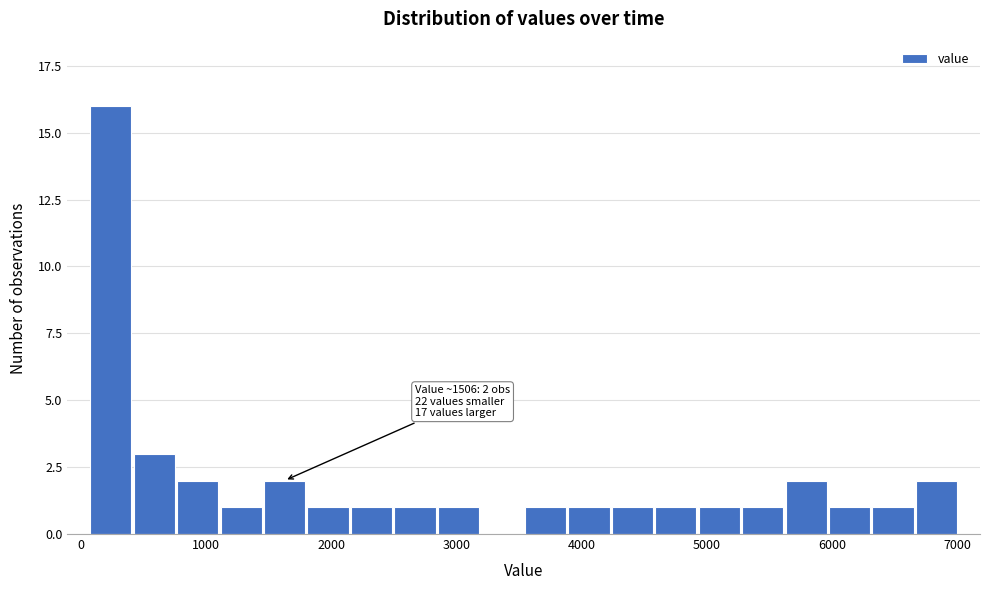

Read against the x-axis, roughly where is the centre of the tallest bar?

200